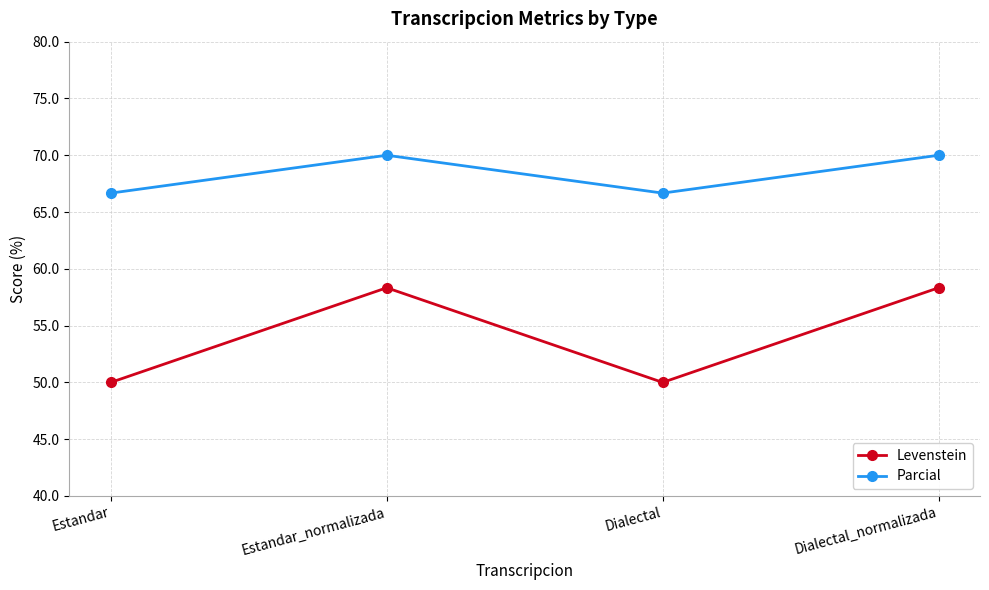

What is the lowest value of the Parcial series?

66.7